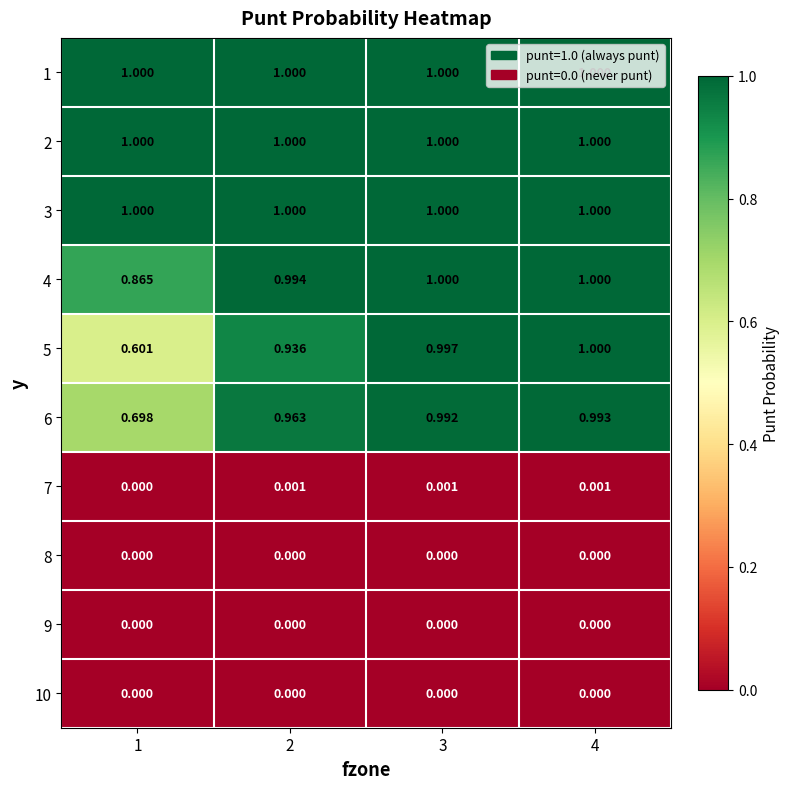

Is the value of 3 at 2 greater than the value of 7 at 4?

Yes